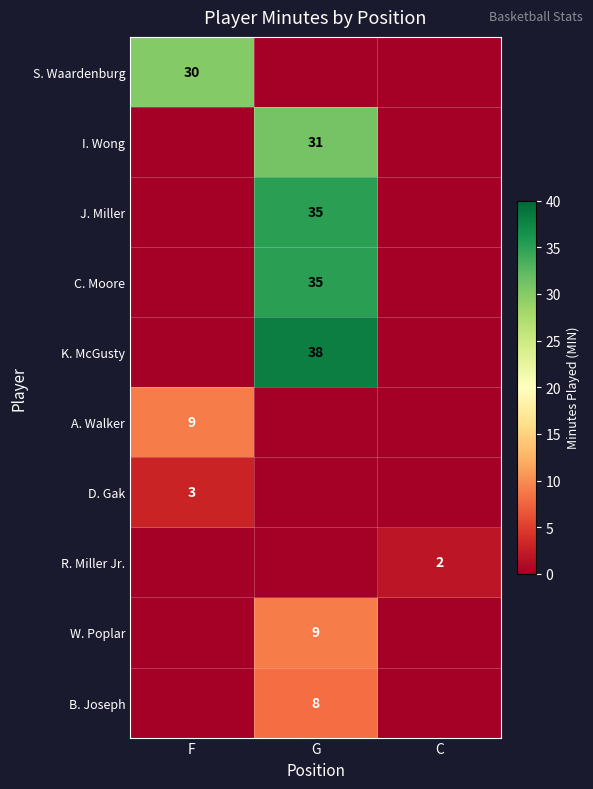

True or false: A. Walker has a value of 9 at F.

True